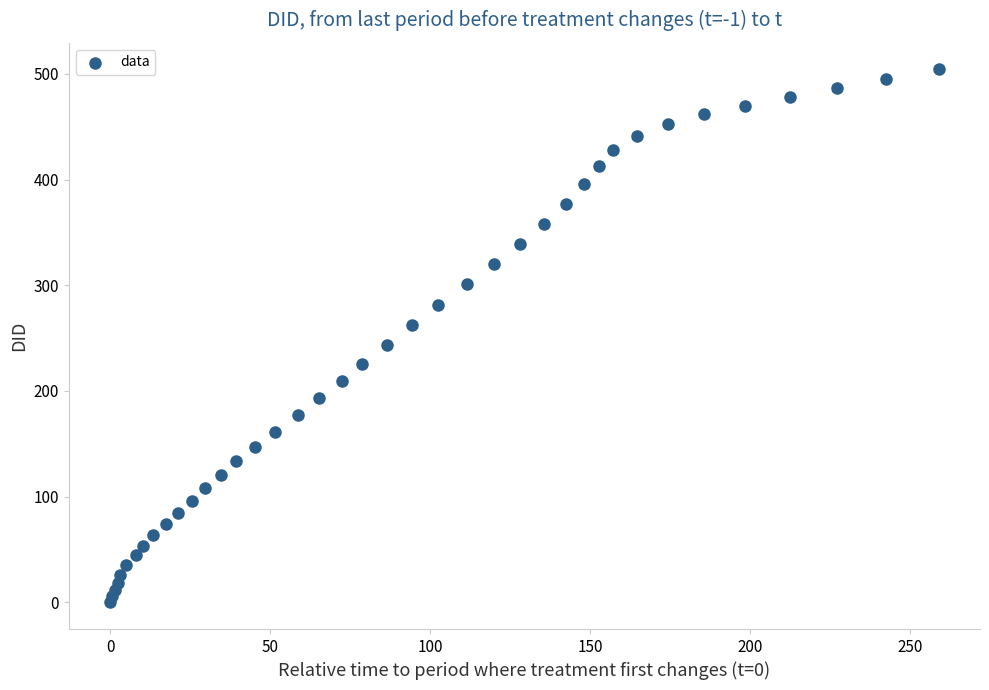

What is the range of Y values (max minus min)?

504.1